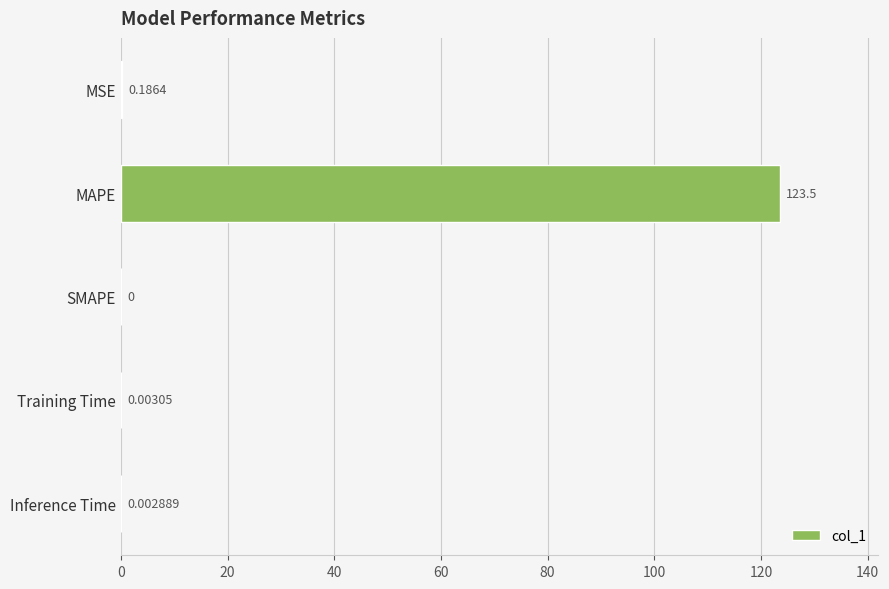

Between SMAPE and MAPE, which is larger?

MAPE